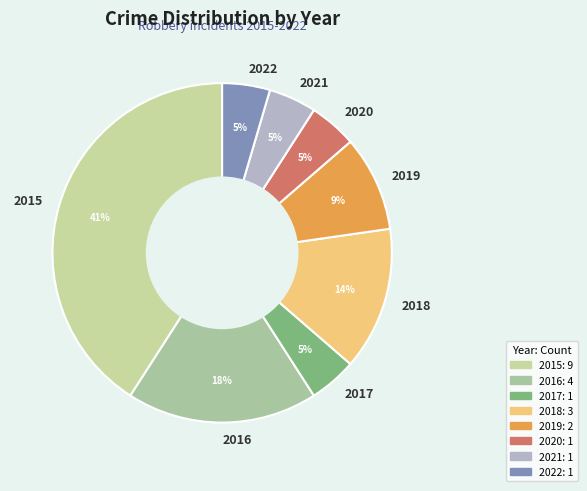

To the nearest percent, what is the combined percentage of 2019 and 2021?

14%